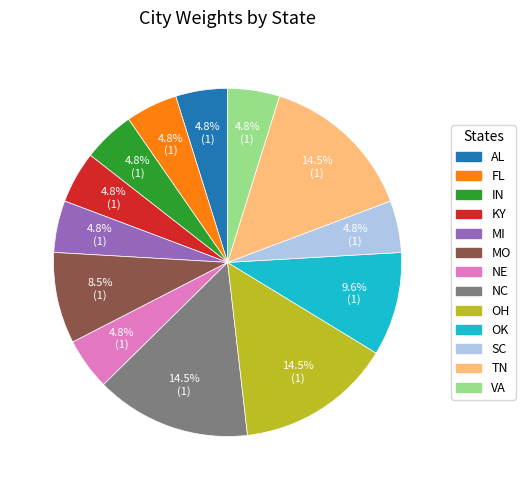

To the nearest percent, what is the average slice percentage?

8%